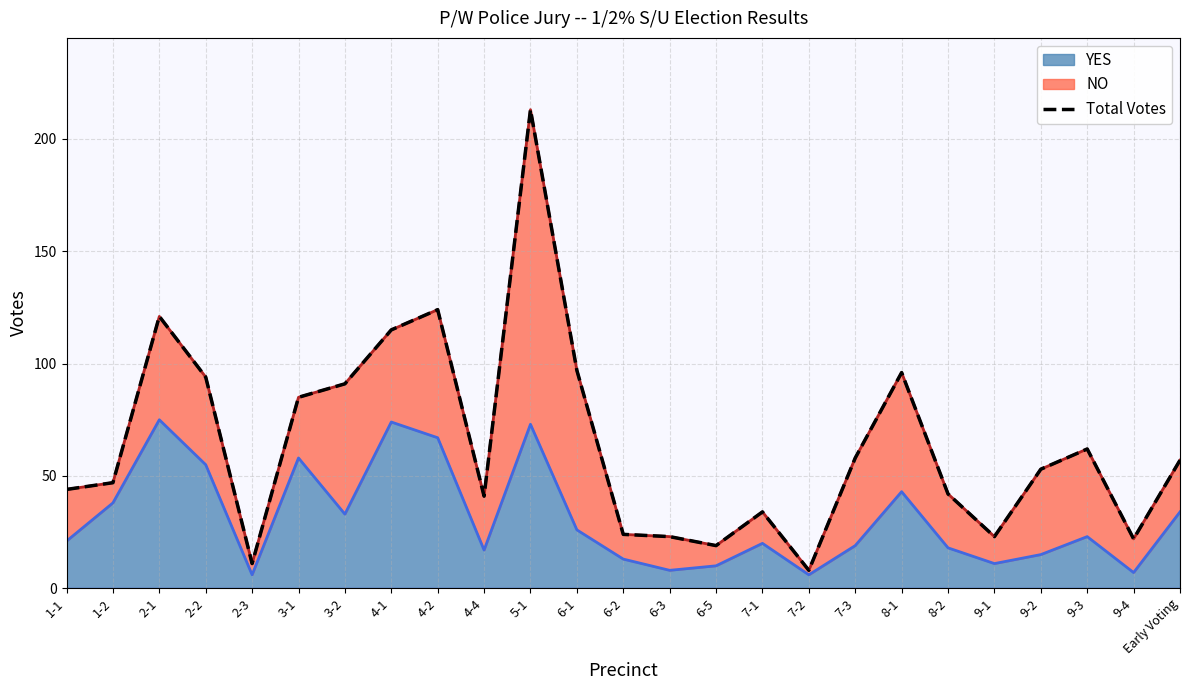

What is the difference between the values at 6-1 and 9-2?

44